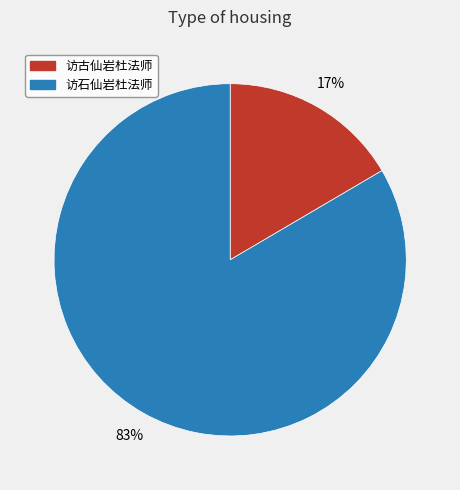

Between 访石仙岩杜法师 and 访古仙岩杜法师, which is larger?

访石仙岩杜法师